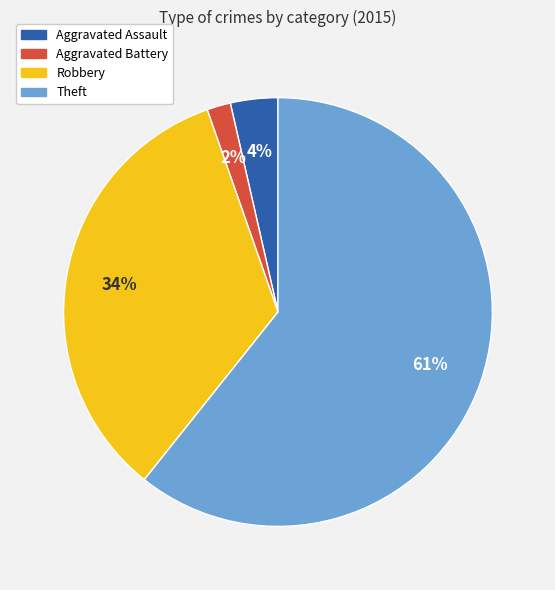

How many segments does this pie chart have?

4